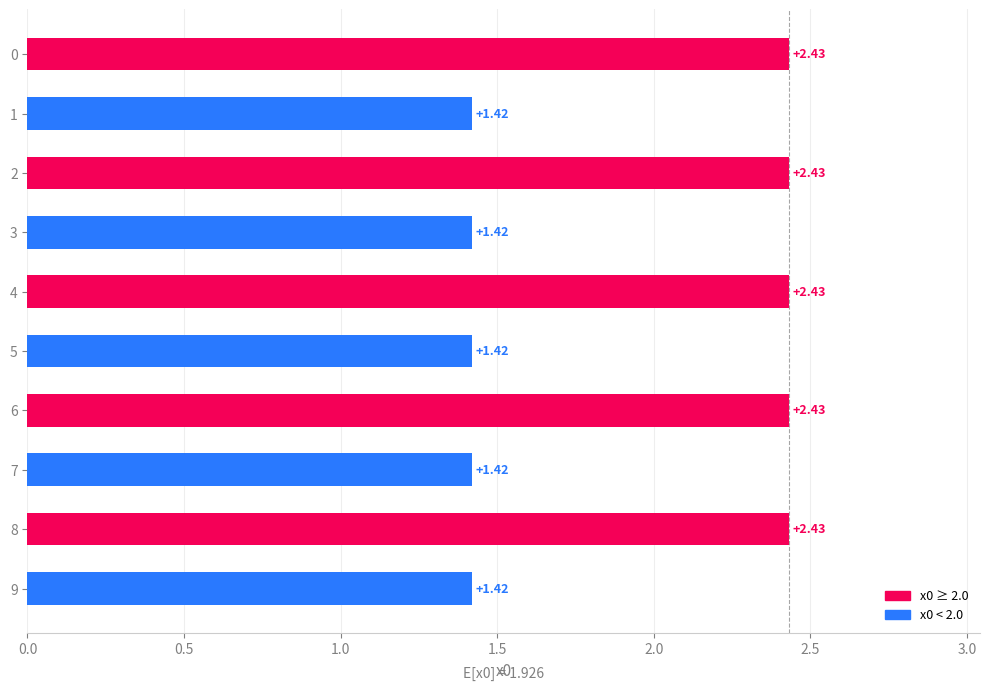

What is the change in value from 3 to 8?

+1.0